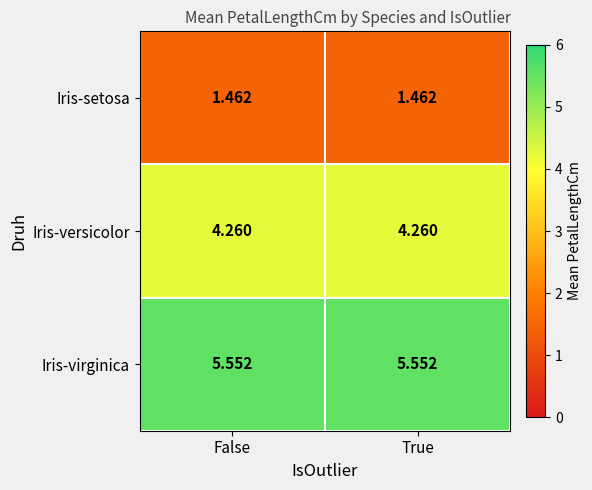

Rank the series at False from lowest to highest value.

Iris-setosa, Iris-versicolor, Iris-virginica